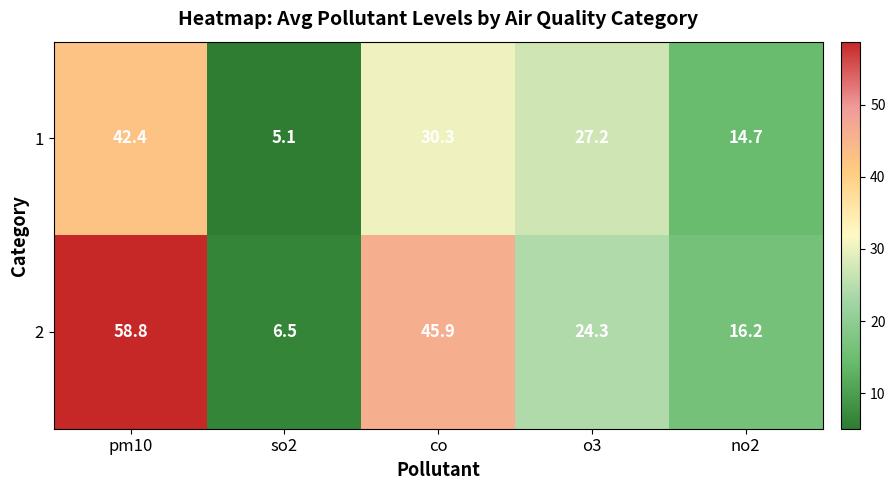

What is the maximum value shown in the chart?

58.8